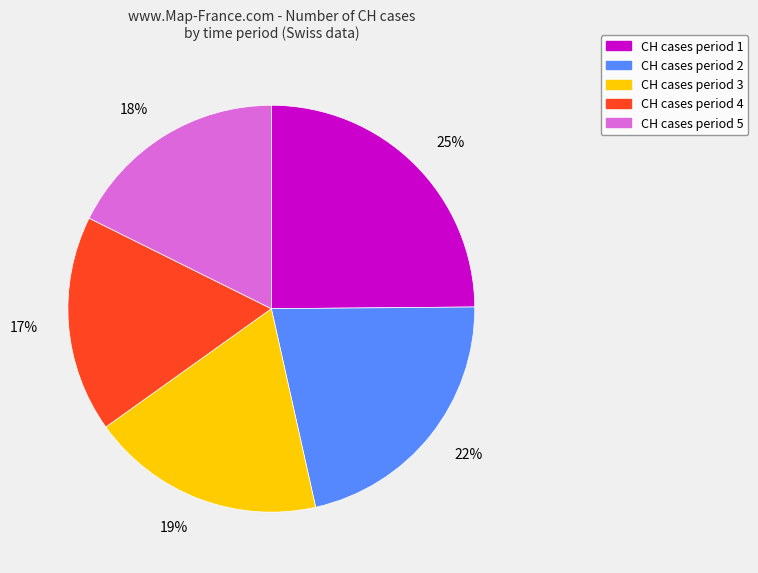

To the nearest percent, what percentage of the pie is CH cases period 1?

25%